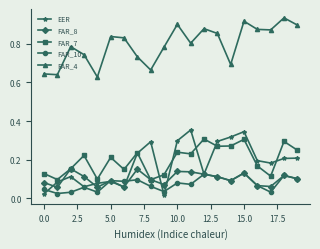

Does the chart display data point markers on the line(s)?

Yes